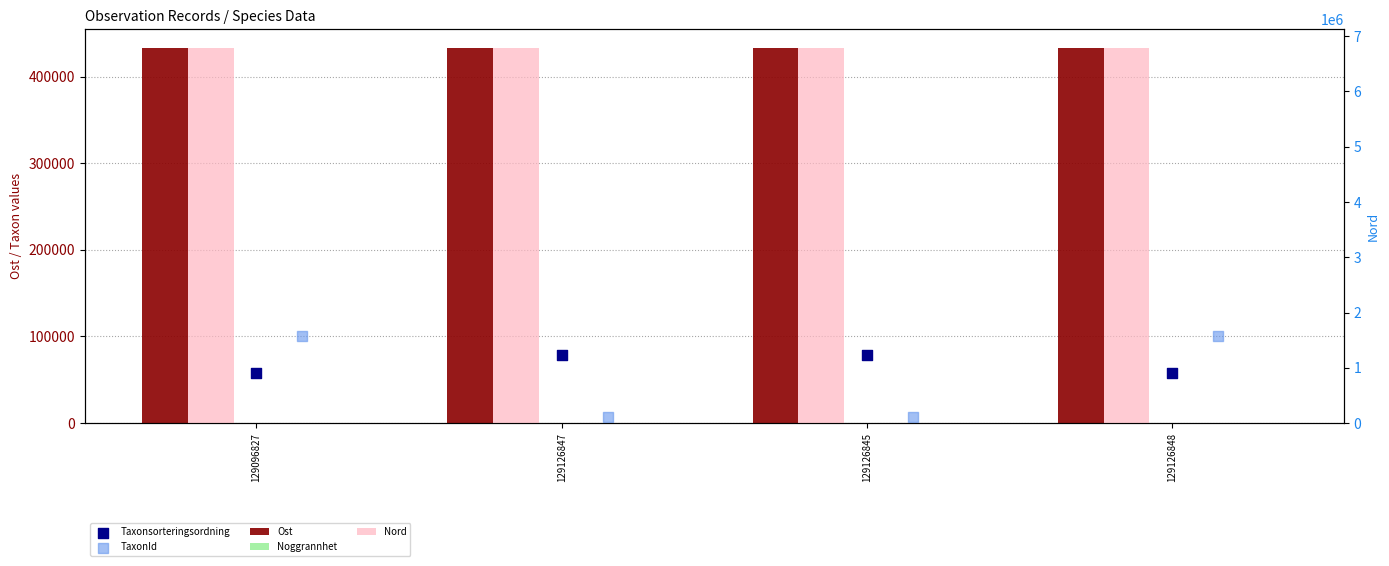

What are all the series names shown in the legend?

Ost, Noggrannhet, Taxonsorteringsordning, TaxonId, Nord